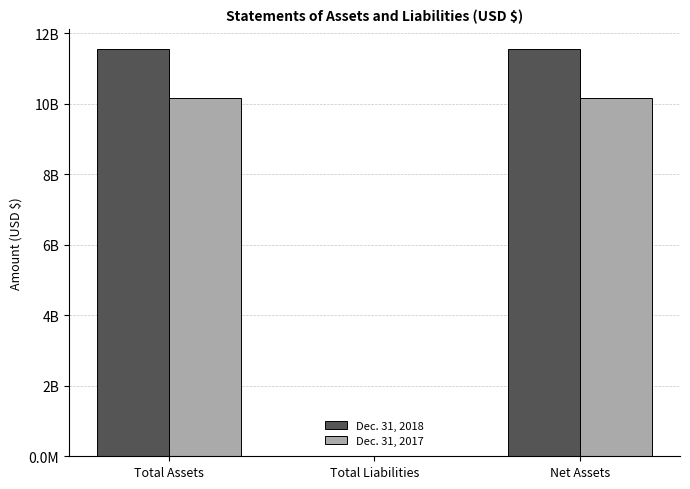

At which category does the chart reach its minimum across all series?

Total Liabilities